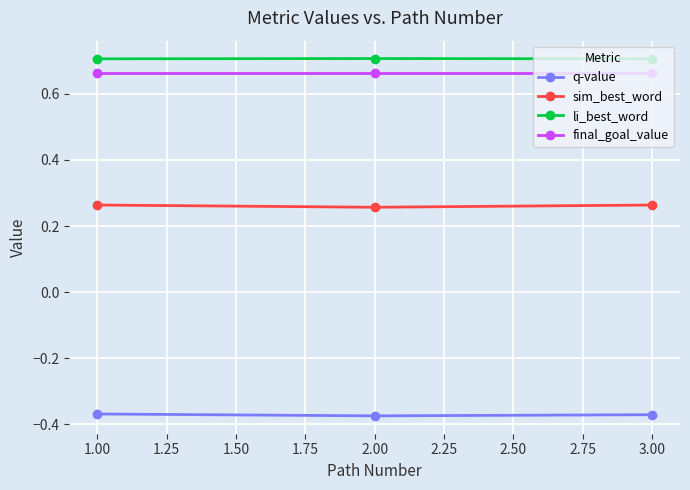

How many li_best_word values are between 0 and 1?

3